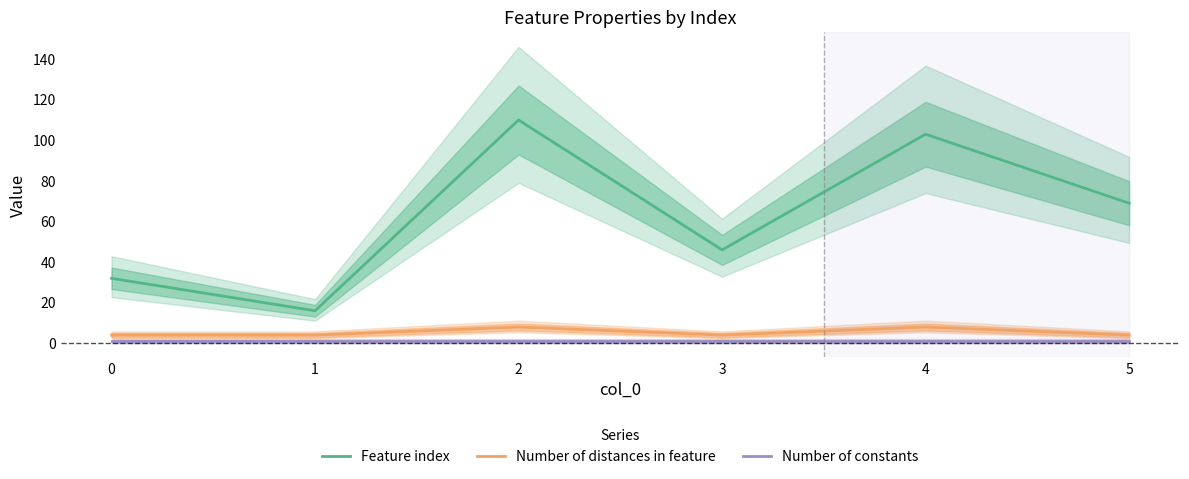

What is the average value of the Number of constants series?

1